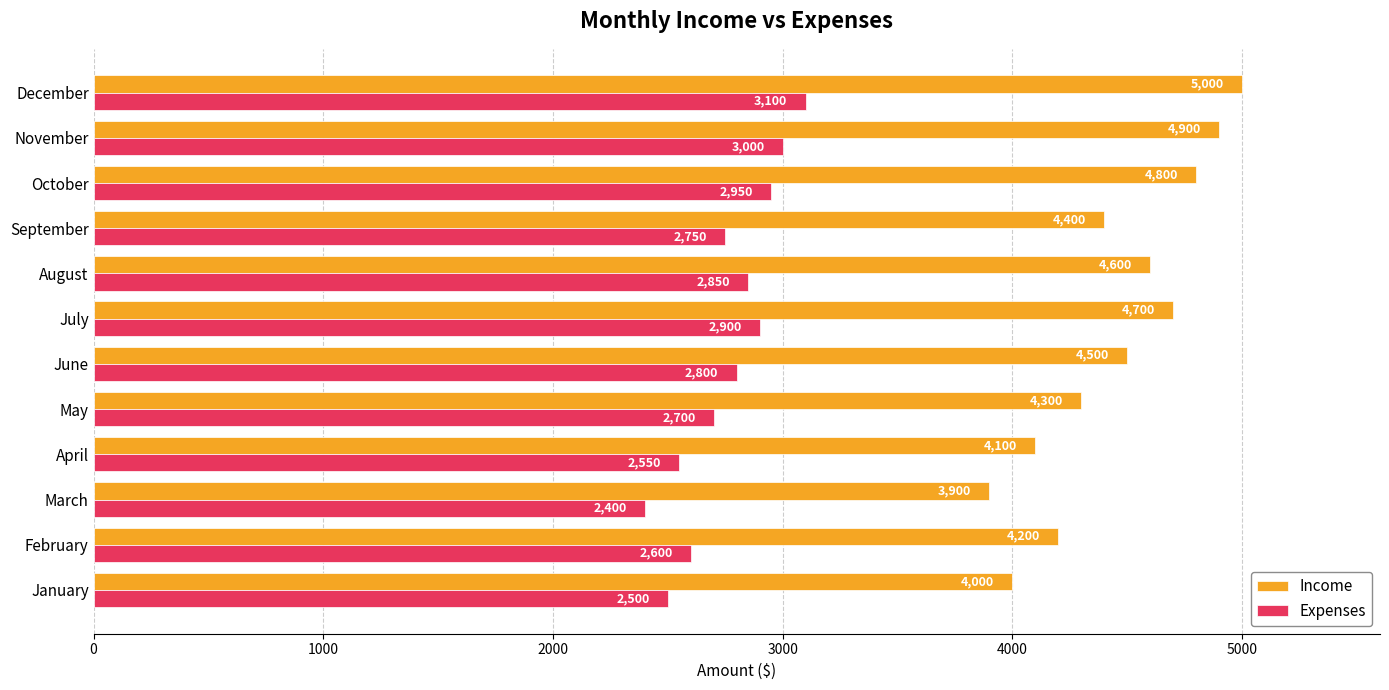

Which series has the largest range (max minus min)?

Income